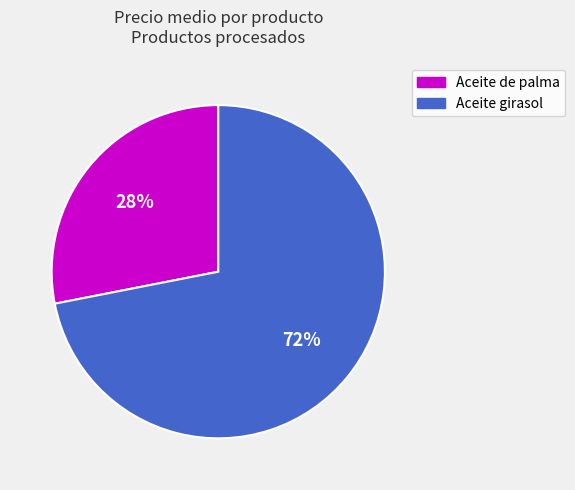

Does any single category account for the majority?

Yes